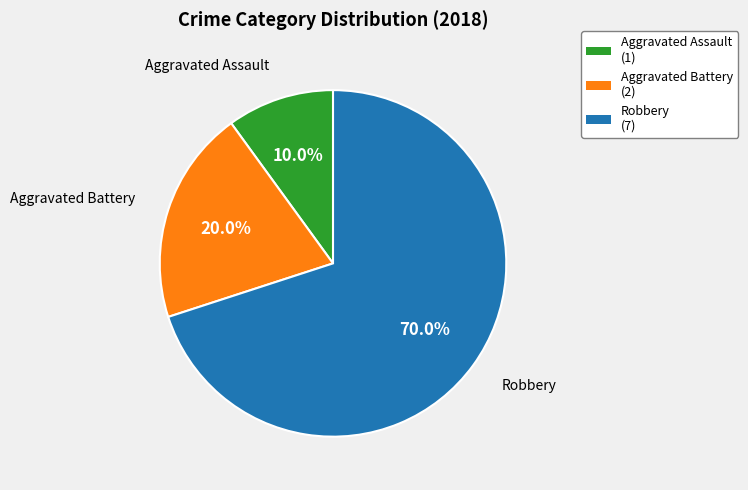

To the nearest percent, what is the average slice percentage?

33%